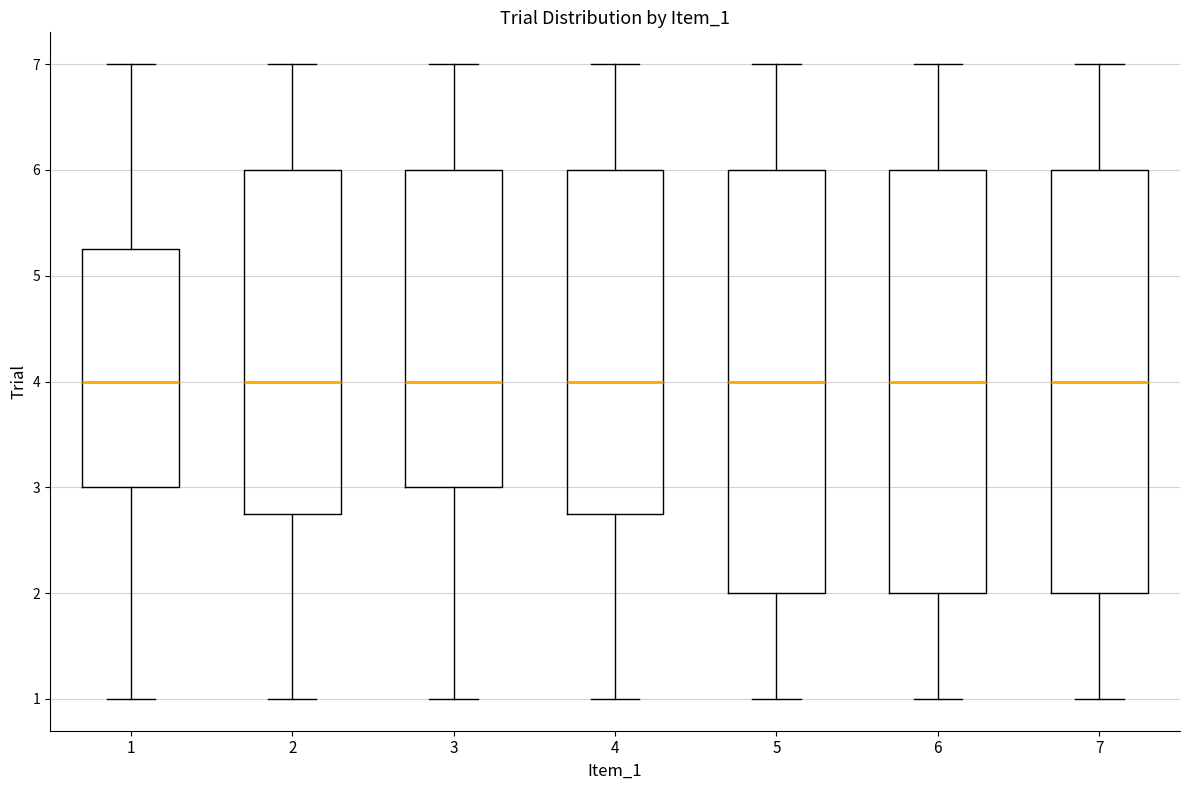

Reading left to right, transcribe this box plot: for each box, give where its median line is, the range the box spans, and where its two whiskers end, as read against the y-axis. The values are not printed on the chart, so give them approximately, as read against the axis.

1: median 4.0, box 3.0 to 5.3, whiskers 1.0 to 7.0
2: median 4.0, box 2.8 to 6.0, whiskers 1.0 to 7.0
3: median 4.0, box 3.0 to 6.0, whiskers 1.0 to 7.0
4: median 4.0, box 2.8 to 6.0, whiskers 1.0 to 7.0
5: median 4.0, box 2.0 to 6.0, whiskers 1.0 to 7.0
6: median 4.0, box 2.0 to 6.0, whiskers 1.0 to 7.0
7: median 4.0, box 2.0 to 6.0, whiskers 1.0 to 7.0